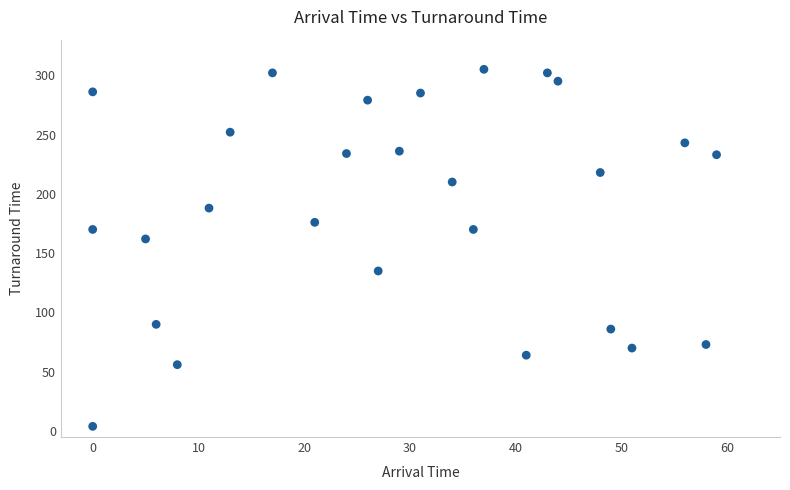

What Y value in the scatter plot is closest to 154?

162